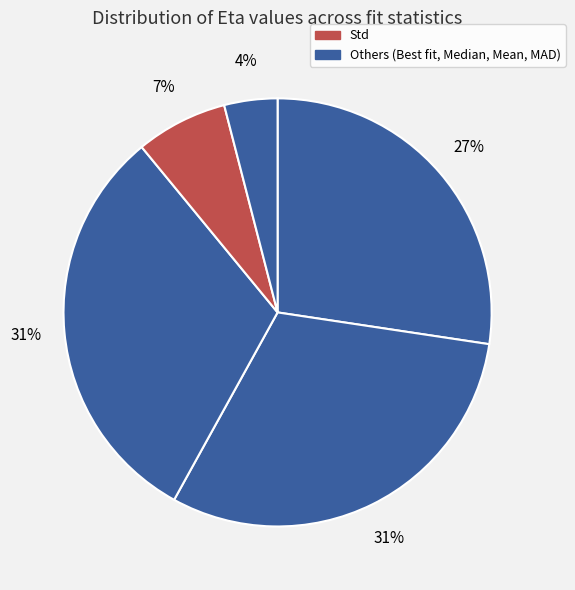

Count the number of slices in the pie.

5